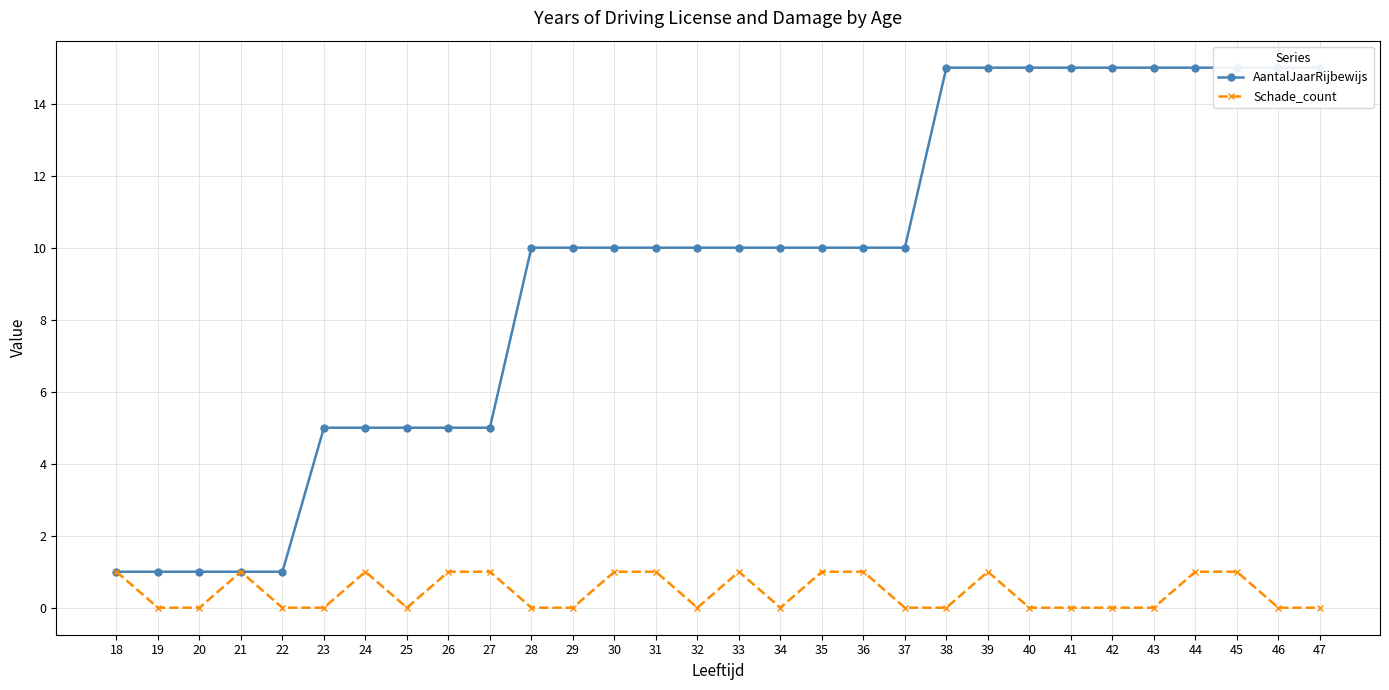

The Schade_count series shows 0 at 41. True or false?

False